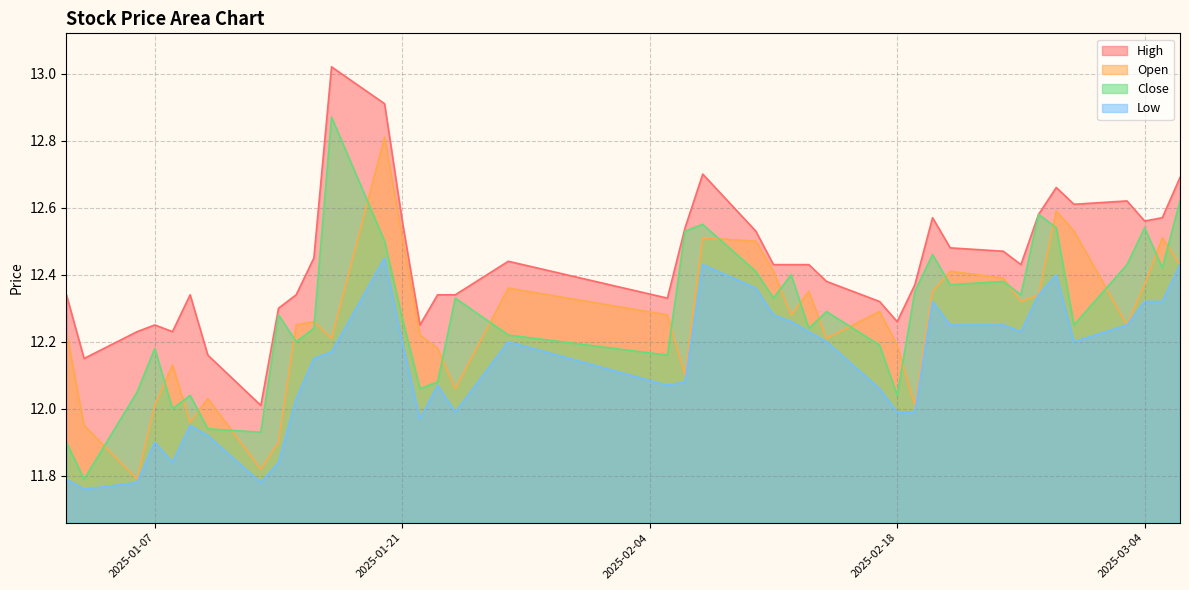

Rank the series by their maximum value, from highest to lowest.

High, Close, Open, Low